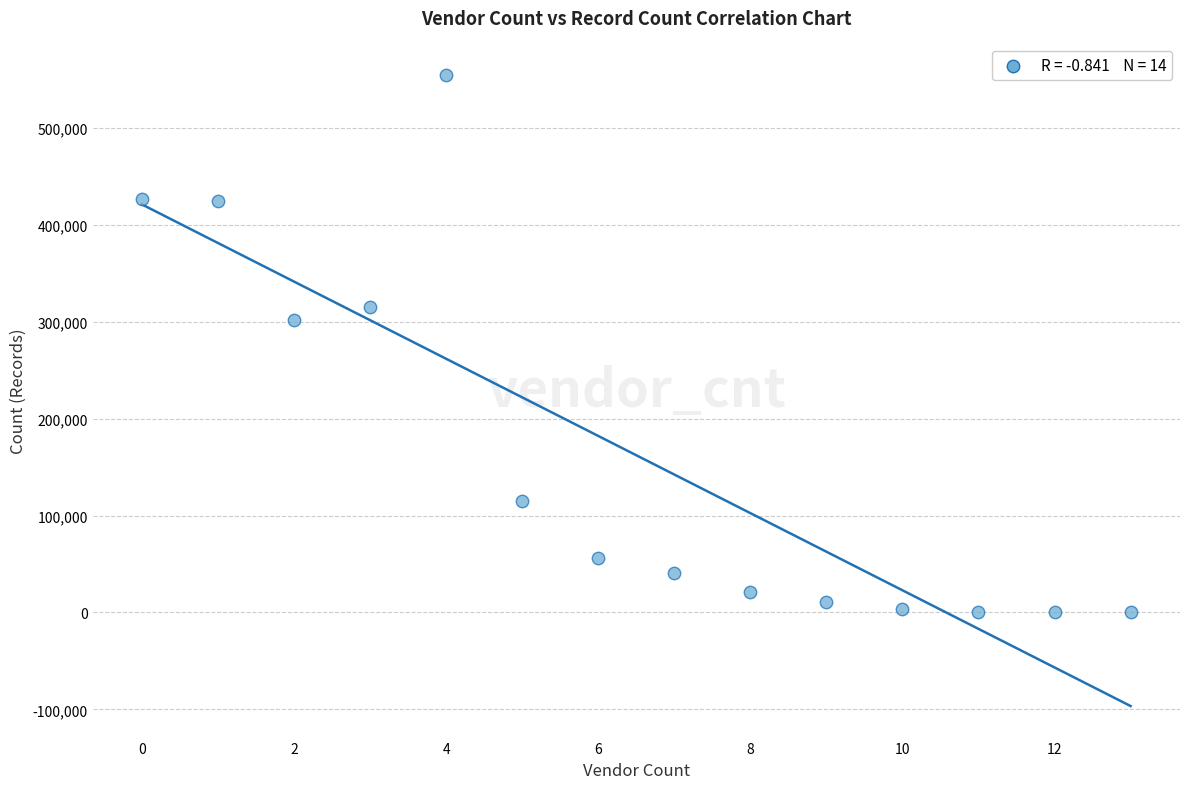

What is the range of Y values (max minus min)?

554311